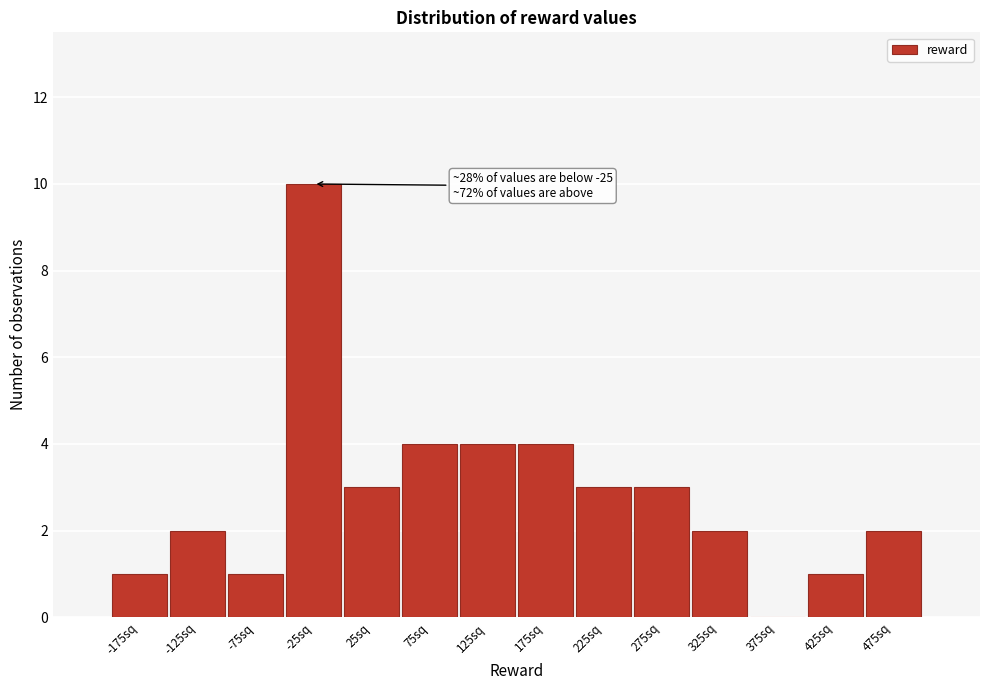

Which range on the x-axis has the tallest bar?

-50 to 0